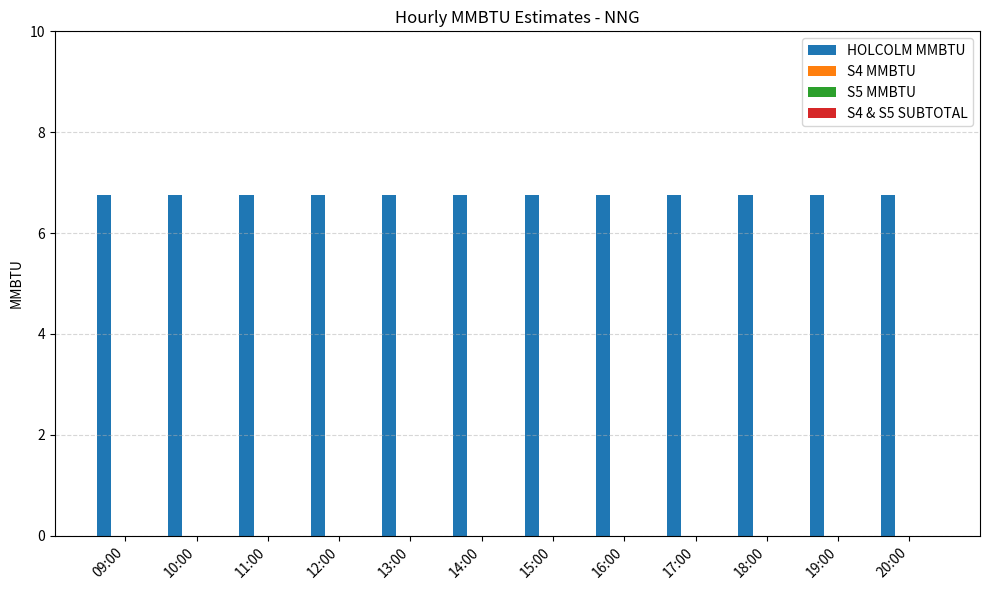

Reading left to right, what are all the values shown in this chart?

HOLCOLM MMBTU: 09:00=6.8	10:00=6.8	11:00=6.8	12:00=6.8	13:00=6.8	14:00=6.8	15:00=6.8	16:00=6.8	17:00=6.8	18:00=6.8	19:00=6.8	20:00=6.8
S4 MMBTU: 09:00=0.0	10:00=0.0	11:00=0.0	12:00=0.0	13:00=0.0	14:00=0.0	15:00=0.0	16:00=0.0	17:00=0.0	18:00=0.0	19:00=0.0	20:00=0.0
S5 MMBTU: 09:00=0.0	10:00=0.0	11:00=0.0	12:00=0.0	13:00=0.0	14:00=0.0	15:00=0.0	16:00=0.0	17:00=0.0	18:00=0.0	19:00=0.0	20:00=0.0
S4 & S5 SUBTOTAL: 09:00=0.0	10:00=0.0	11:00=0.0	12:00=0.0	13:00=0.0	14:00=0.0	15:00=0.0	16:00=0.0	17:00=0.0	18:00=0.0	19:00=0.0	20:00=0.0